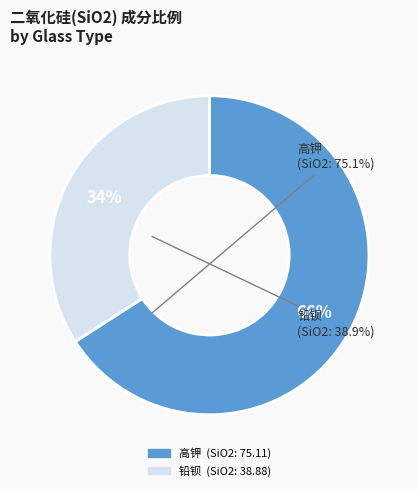

What is the ratio of the value at 铅钡 to the value at 高钾?

0.5